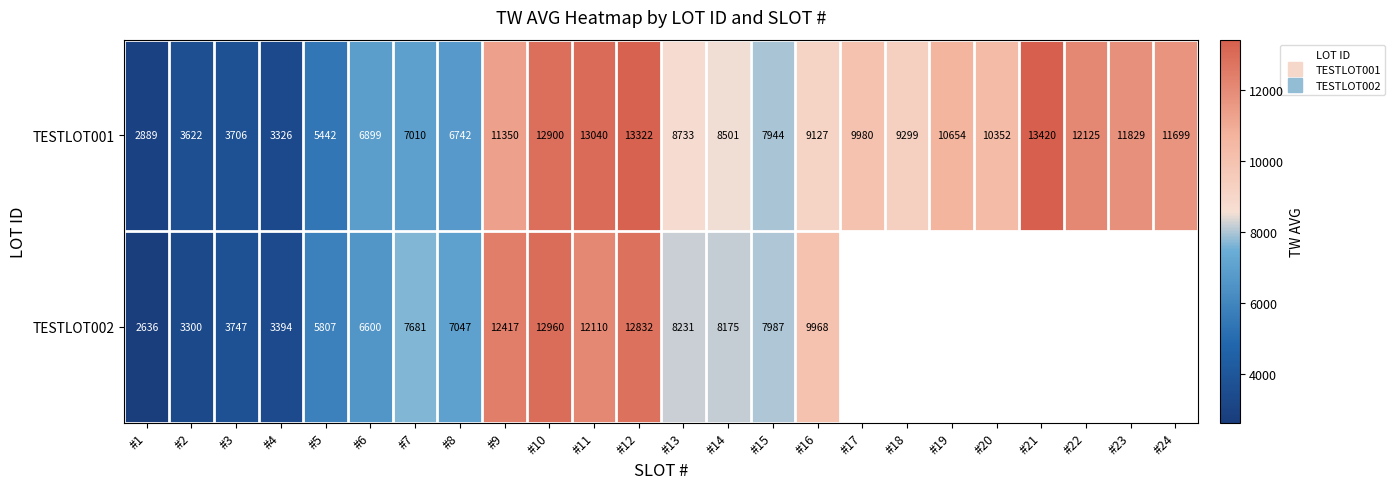

Which category has the lowest value in the TESTLOT002 series?

#1